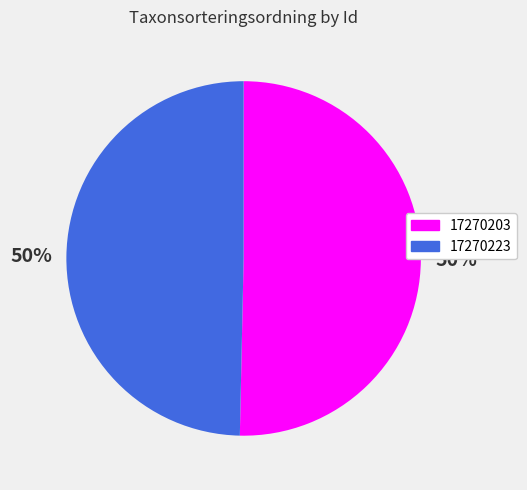

Which category has the biggest portion of the pie?

17270203